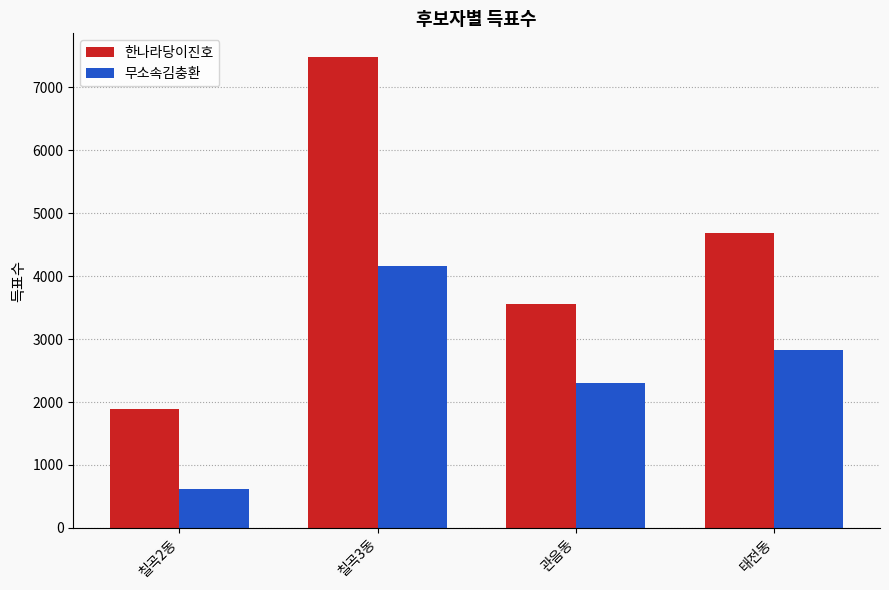

Which series has the widest spread of values?

한나라당이진호